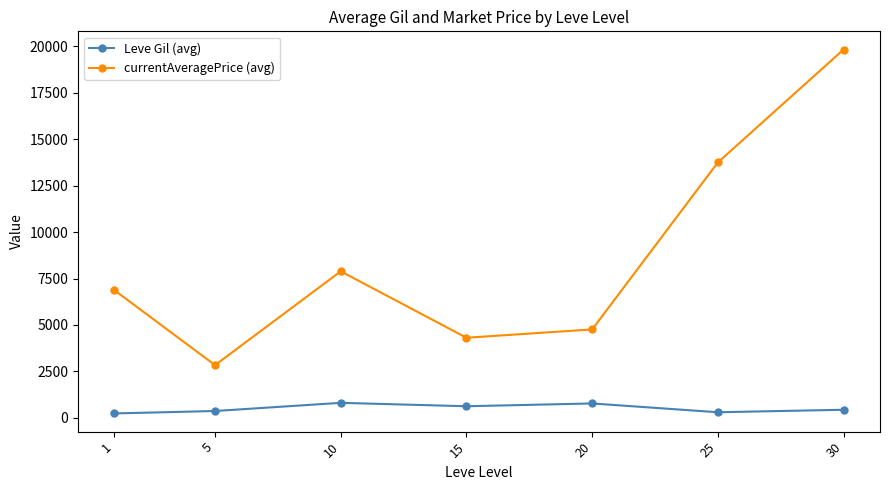

What is the value of the currentAveragePrice (avg) point at the 4th from the left?

4309.6